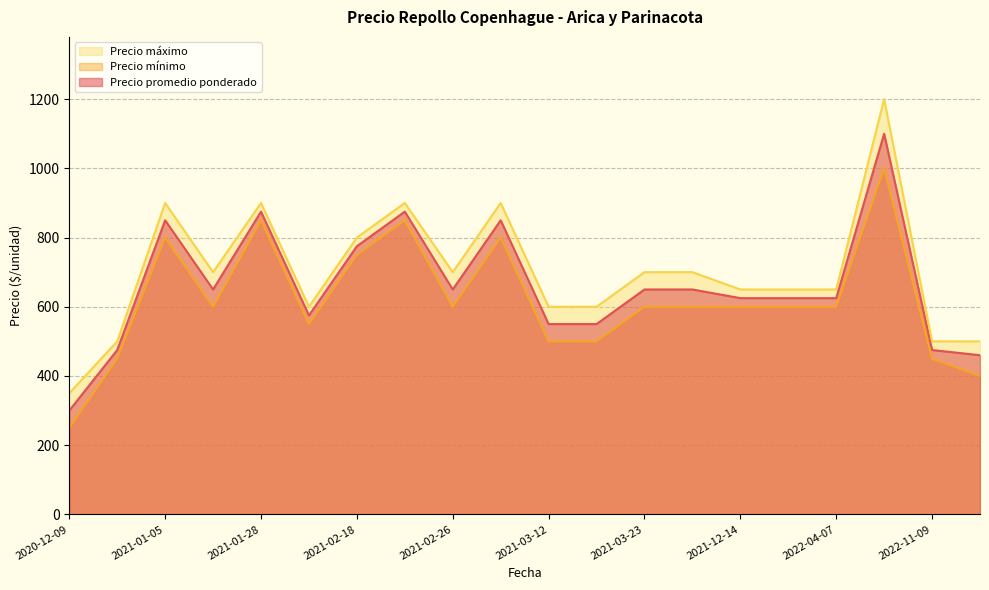

True or false: Precio promedio ponderado and Precio máximo cross at least once.

False